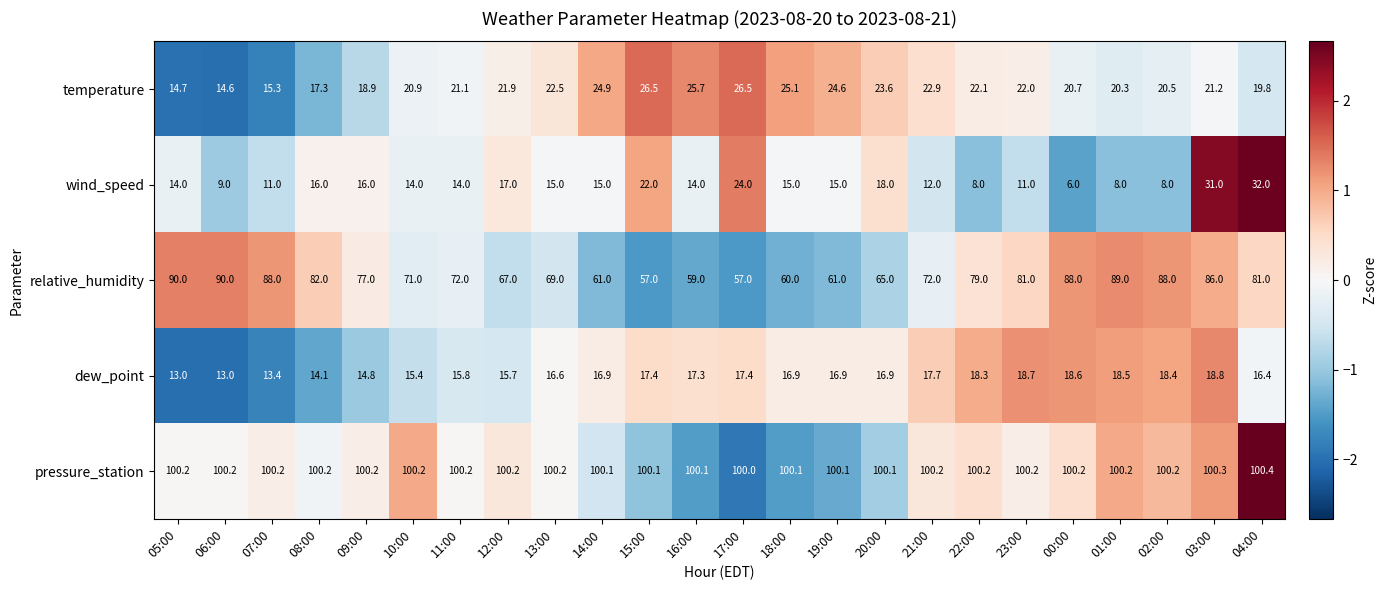

How many values in the temperature series are below 21?

10